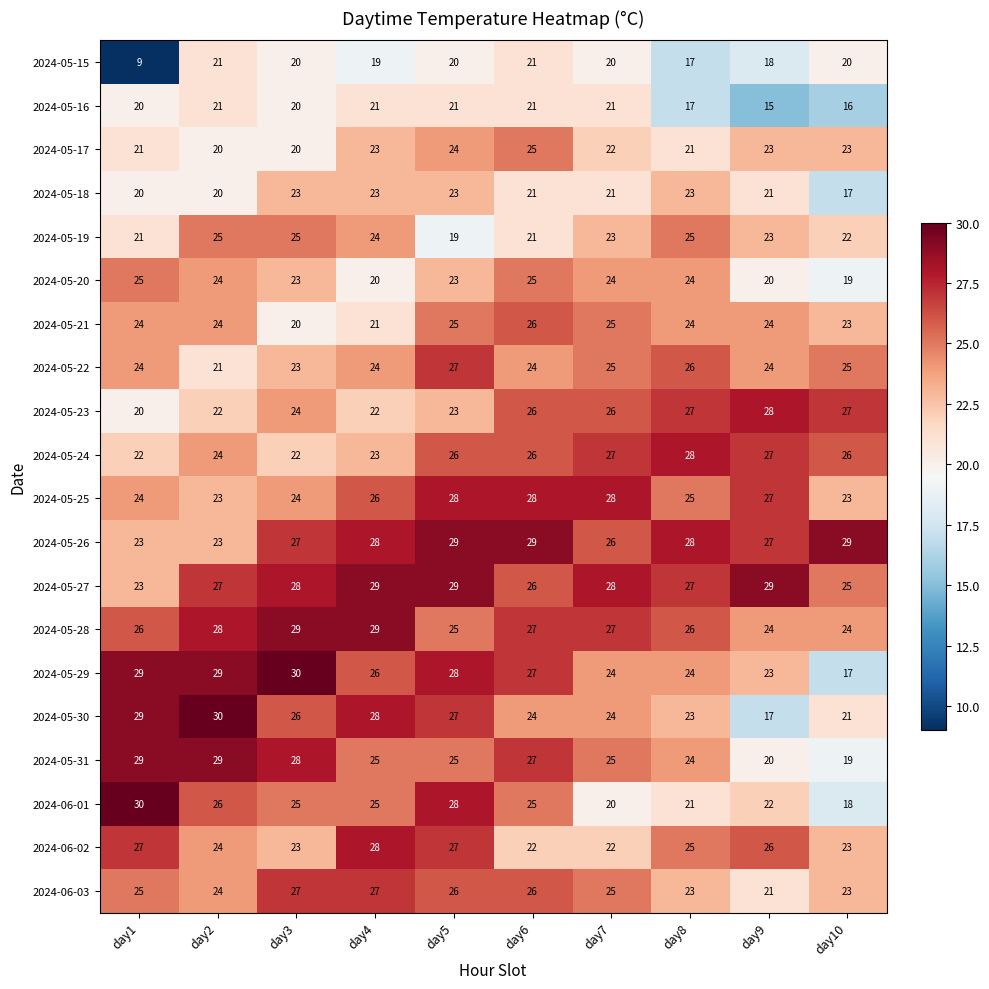

What is the difference between the 2024-05-28 values at day5 and day4?

4